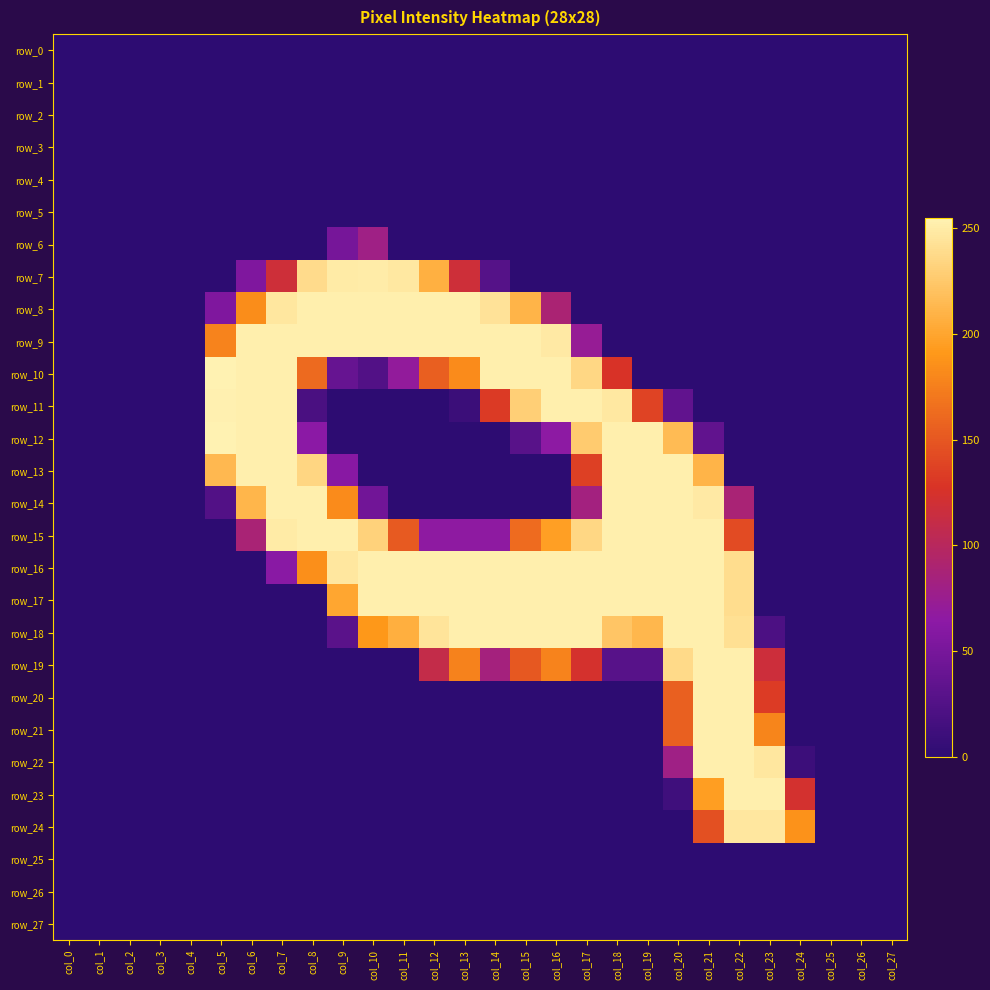

At which category is the sum across all series the highest?

col_21